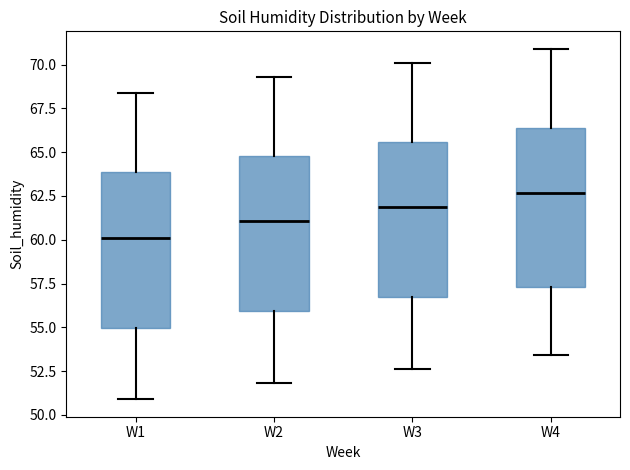

Where does the upper whisker of the box for W3 end on the y-axis? The values are not printed on the chart, so give them approximately, as read against the axis.

70.0